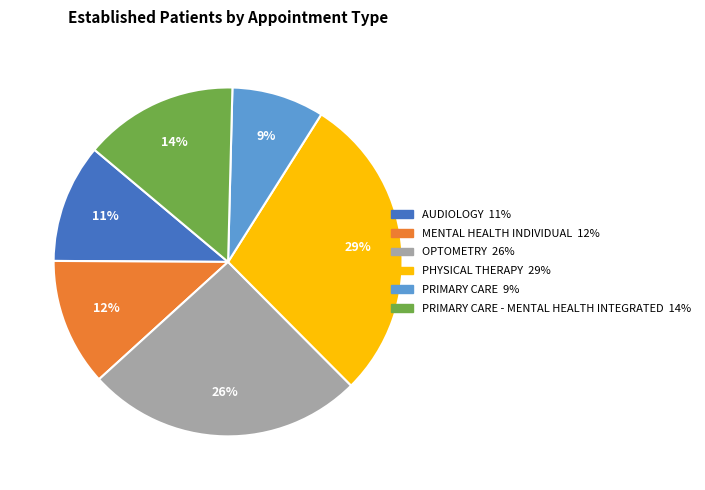

Is there a majority slice in this chart?

No